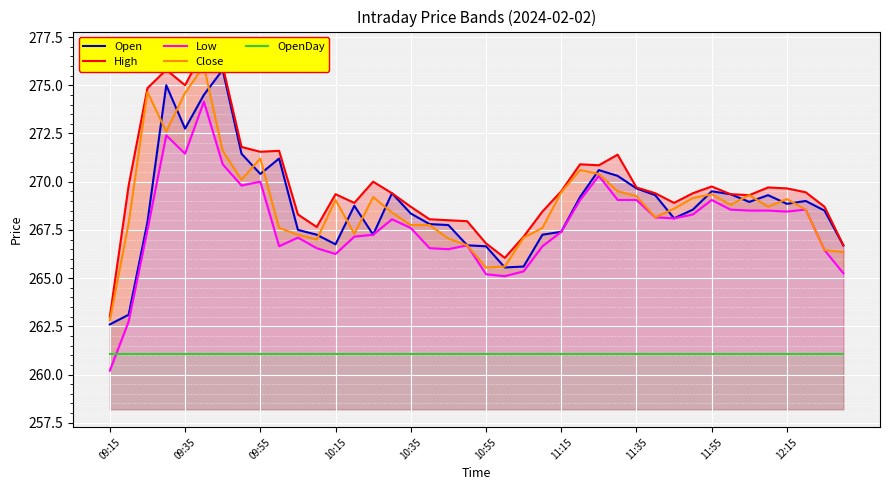

Read the Low value at 33.

268.6